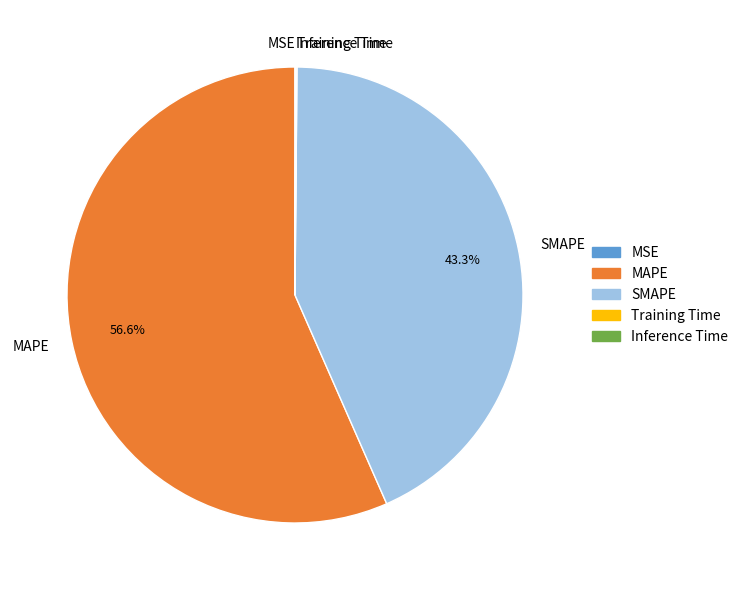

Which slice represents more than half of the pie?

MAPE